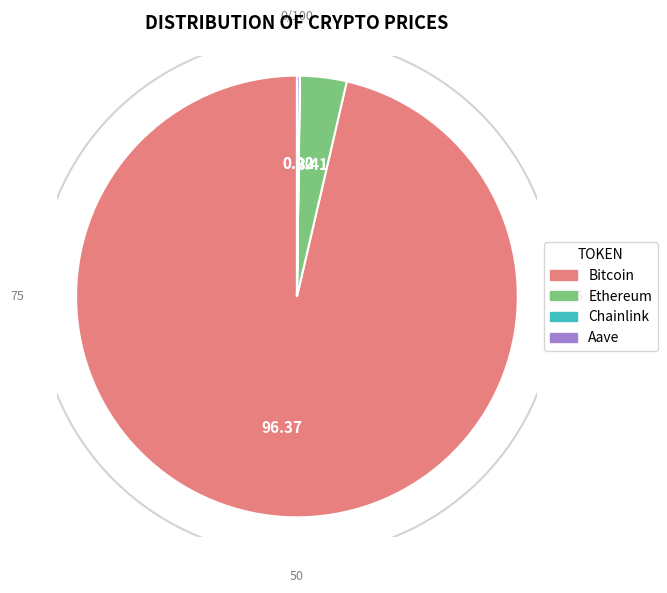

Which category has the biggest portion of the pie?

Bitcoin